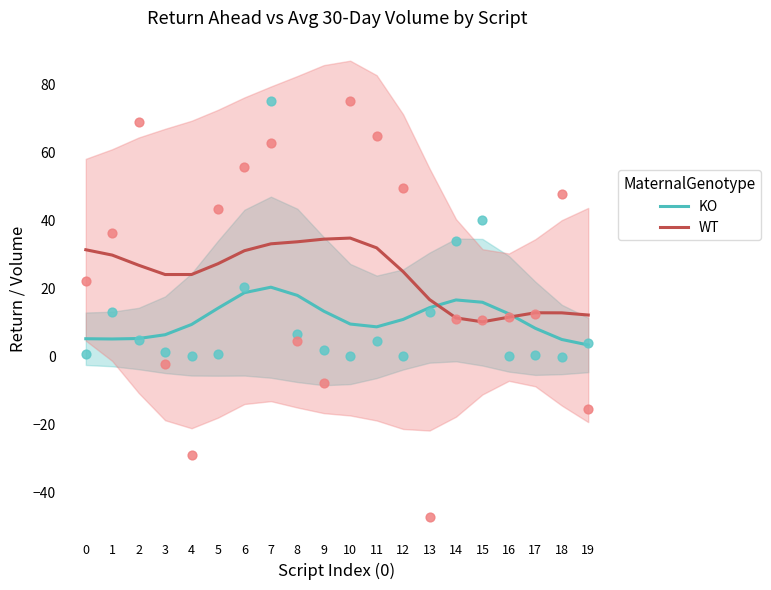

At which category is the sum across all series the highest?

7